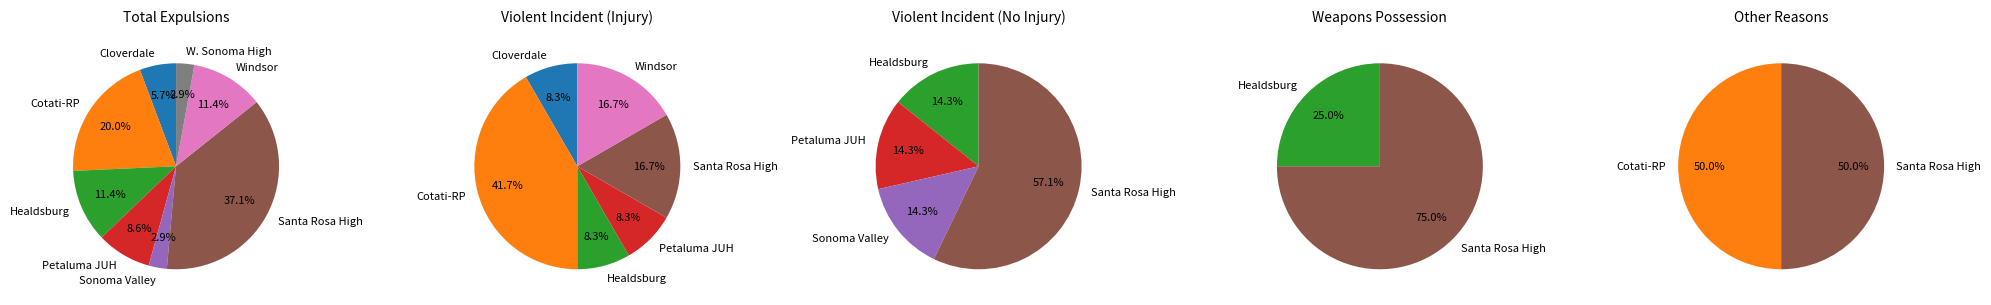

To the nearest percent, what is the difference between the Healdsburg Unified and Santa Rosa High slice percentages?

26%